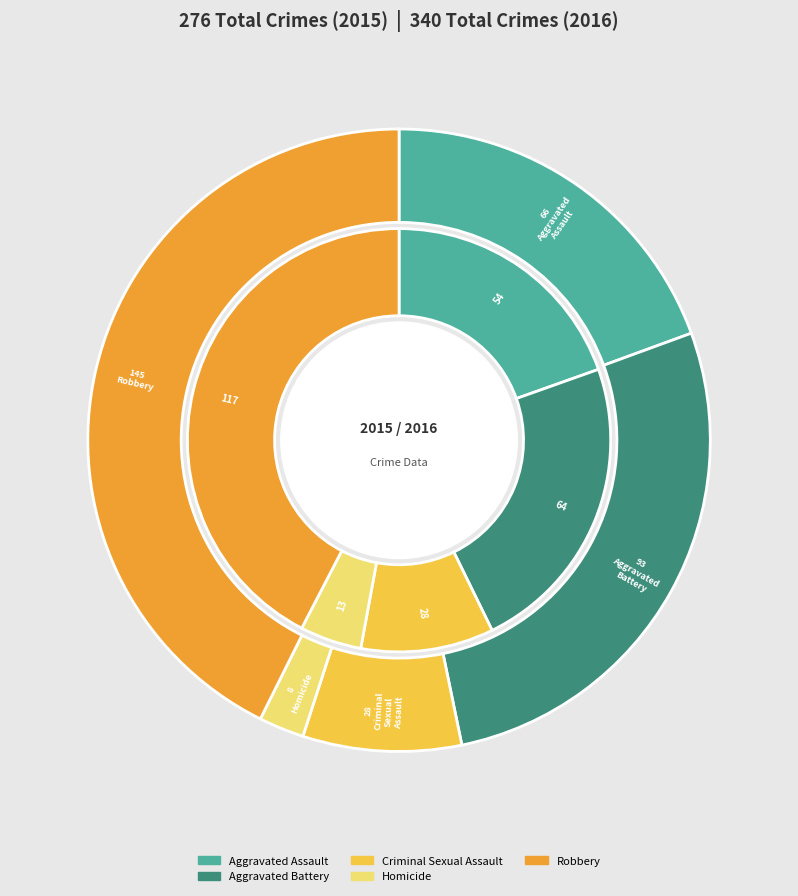

What is the total percentage of Aggravated Assault and Aggravated Battery?

42.8%